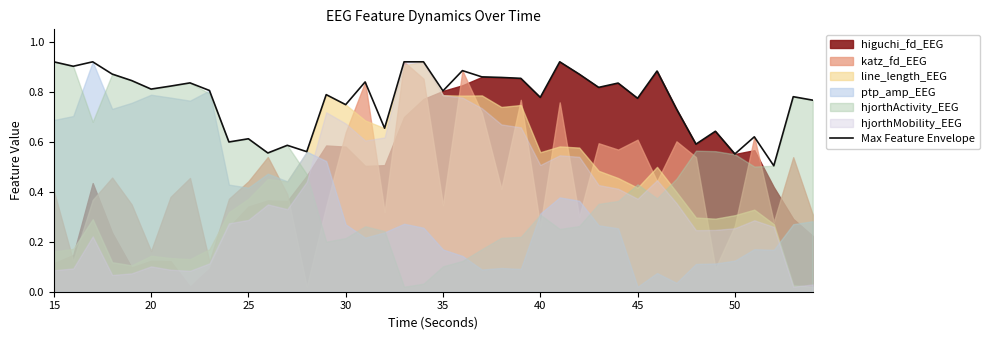

What is the difference between the second highest and second lowest values?

0.4